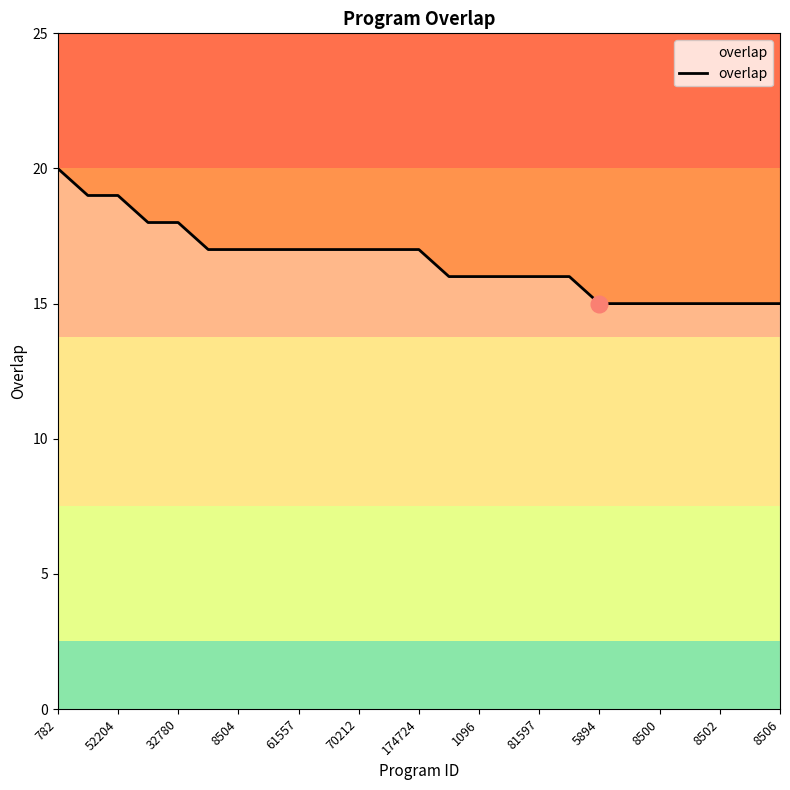

What is the maximum value shown in the chart?

20